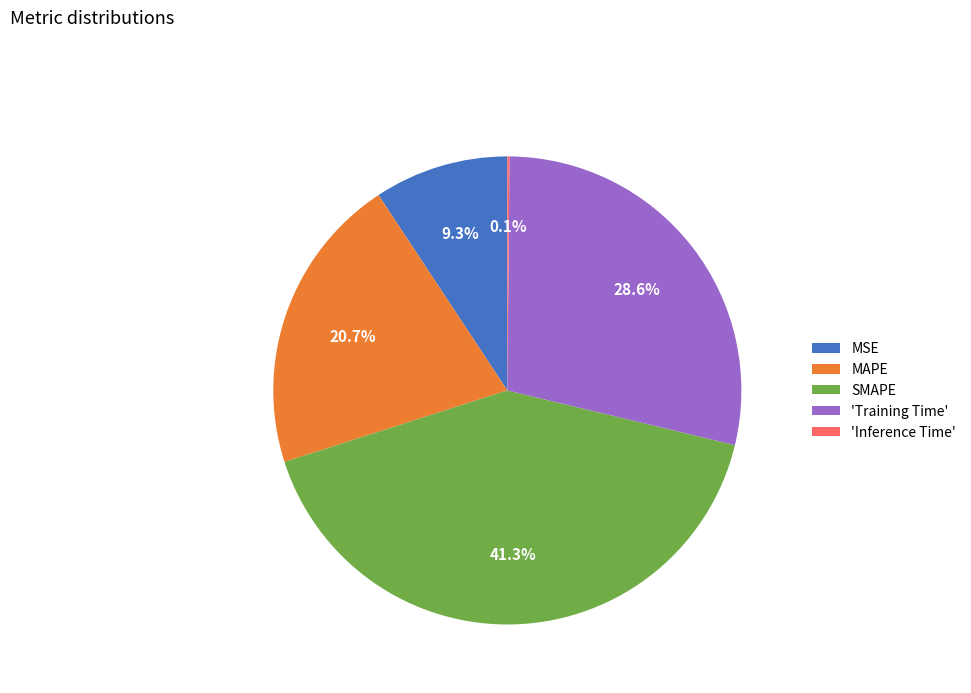

Does any single category account for the majority?

No